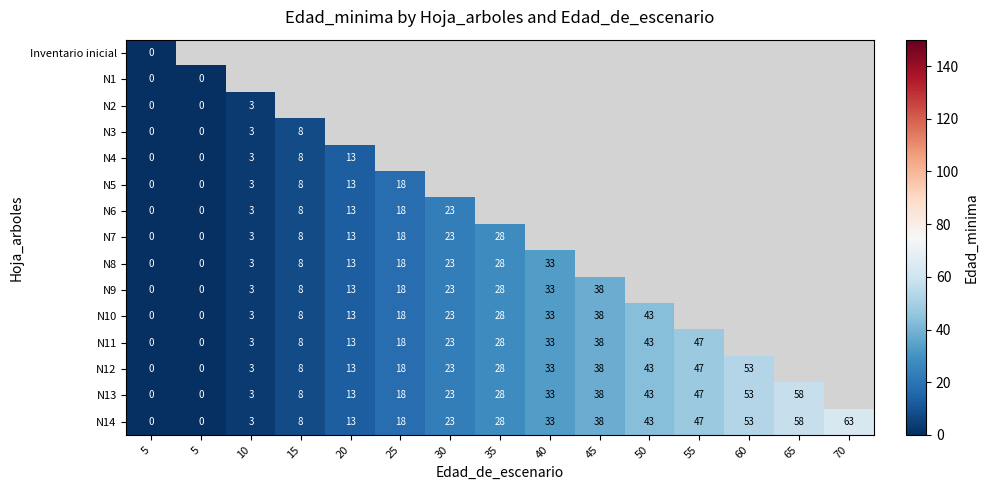

Which series has the largest total across all categories?

N14